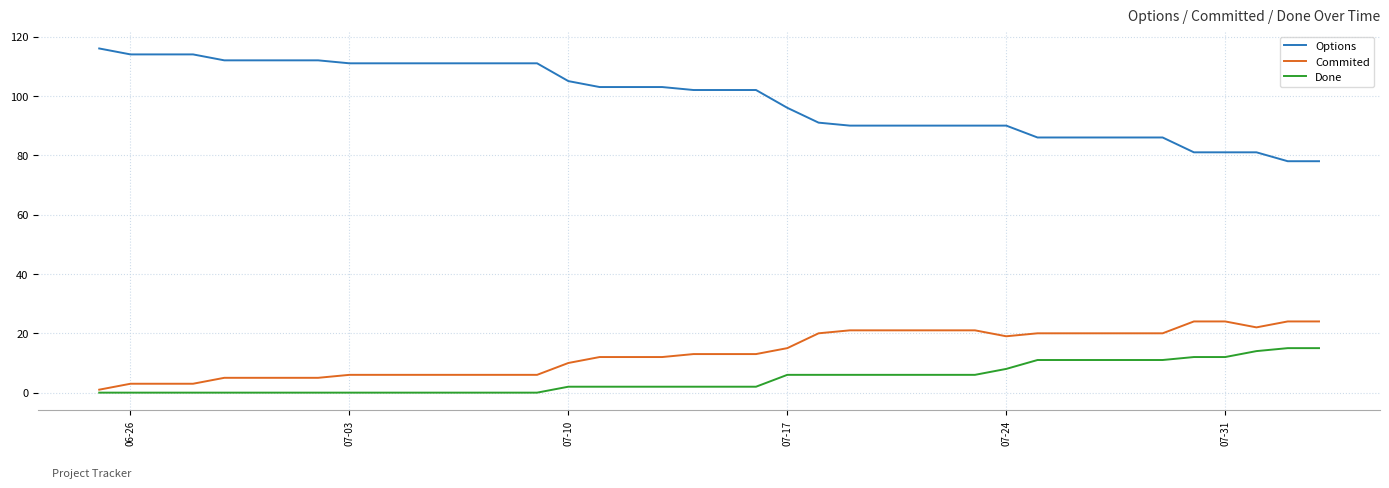

True or false: Options and Done intersect in this chart.

False